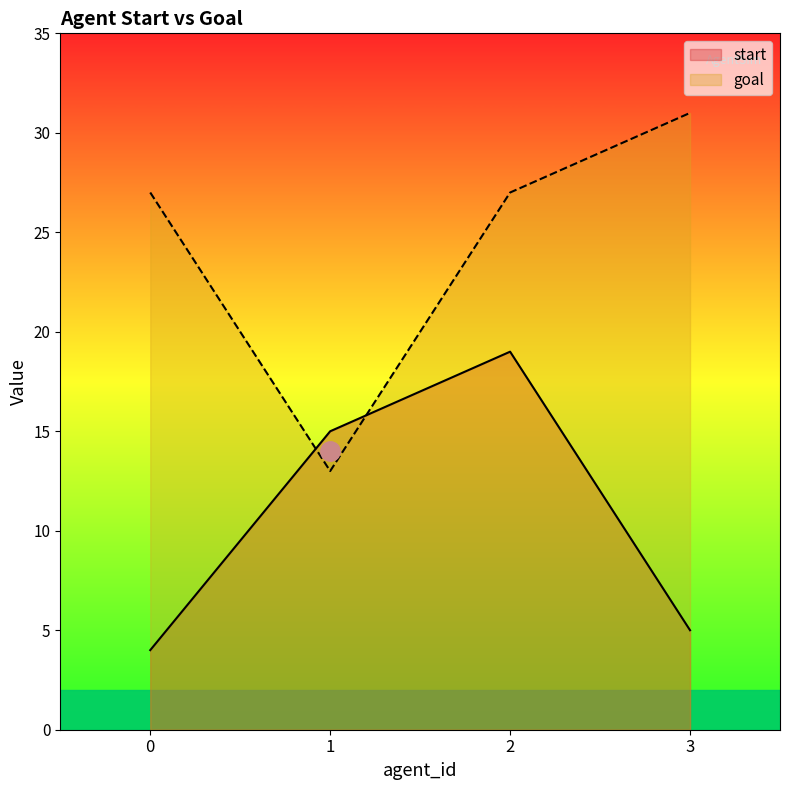

How many lines are shown in the chart?

2